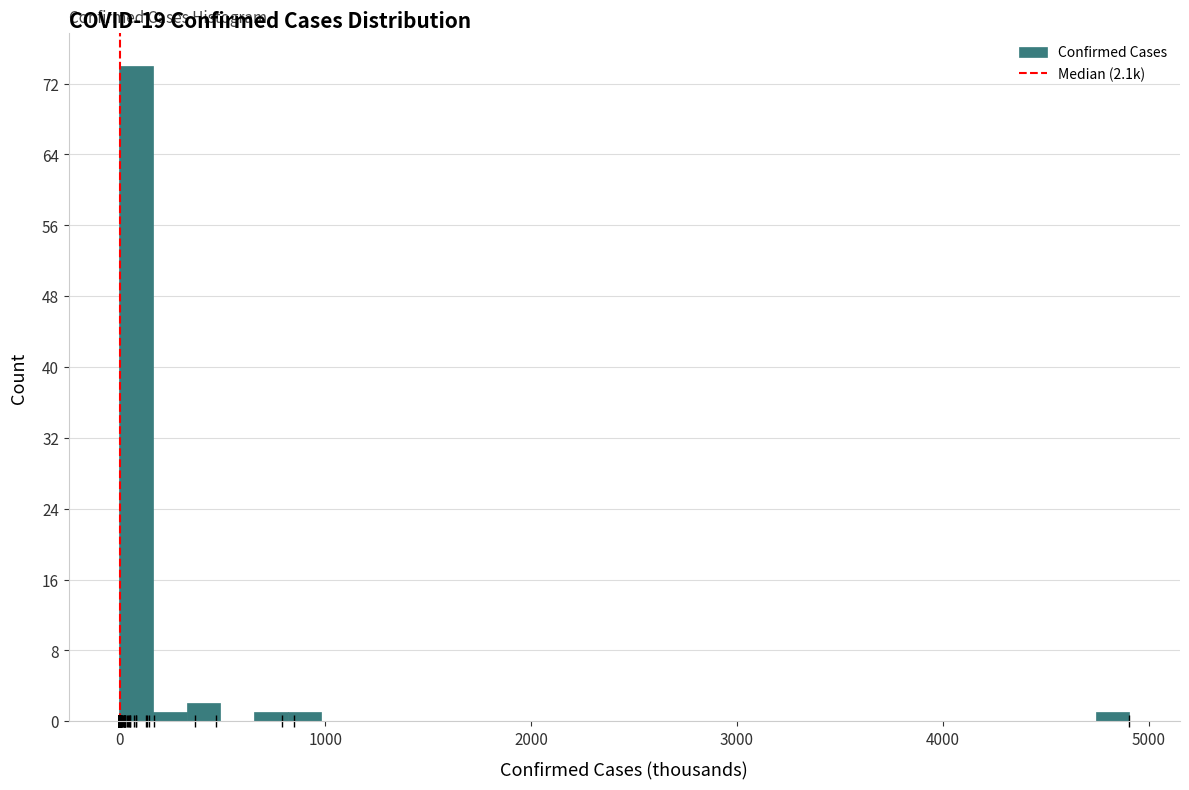

Read against the x-axis, roughly where is the centre of the tallest bar?

100